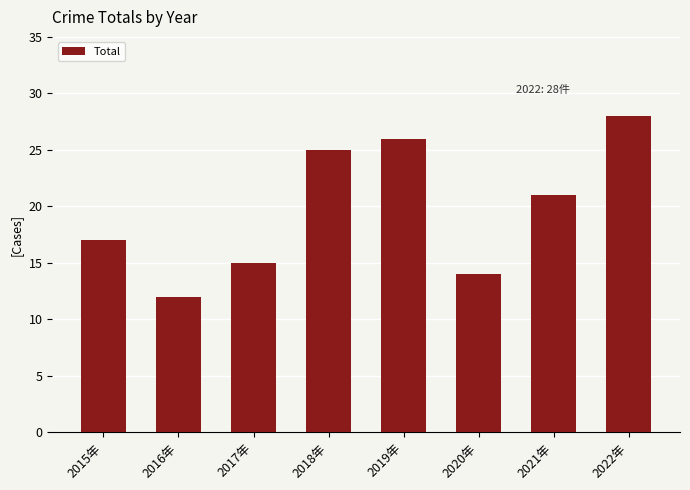

Is it true that the value at 2021年 is 34?

False